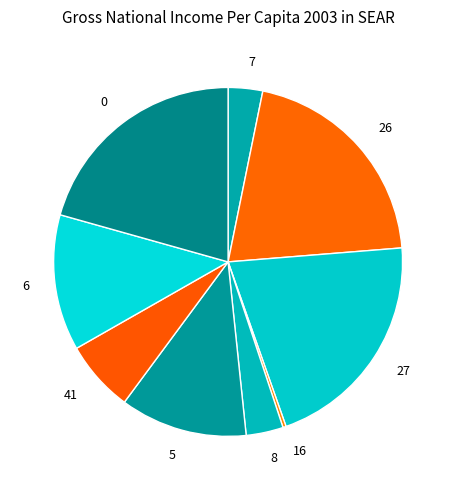

Does 26 represent more than half of the total?

No